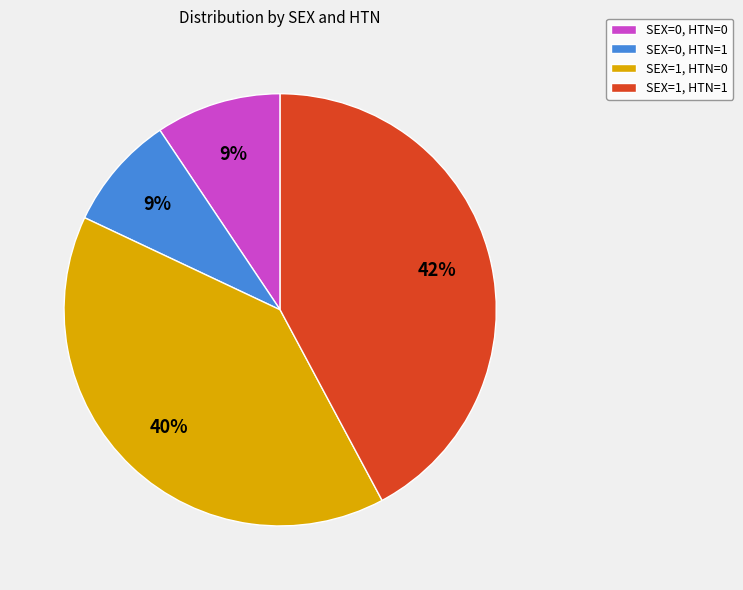

Which slice is the largest?

SEX=1, HTN=1